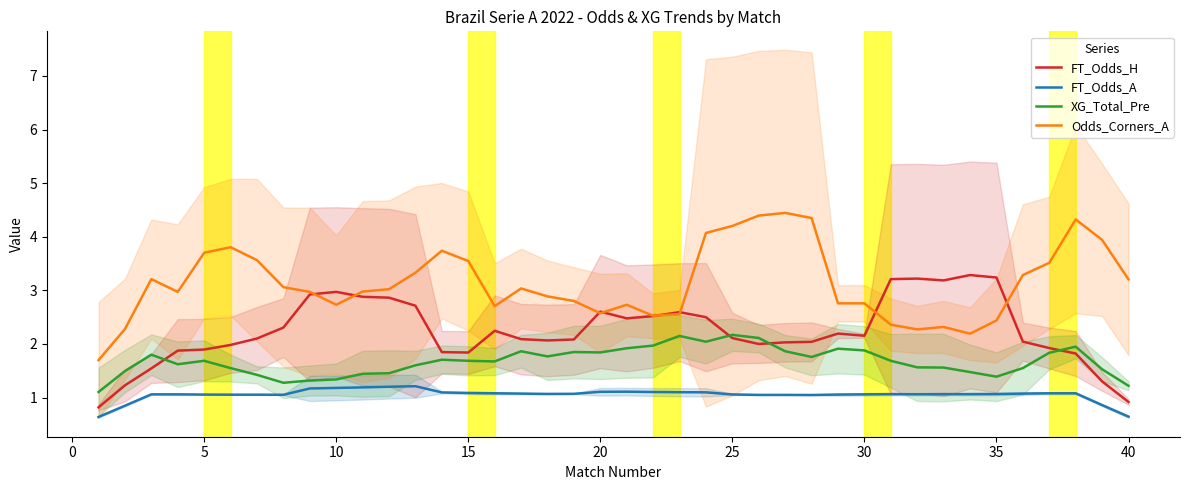

True or false: FT_Odds_A has more than 1 interior local peaks.

True